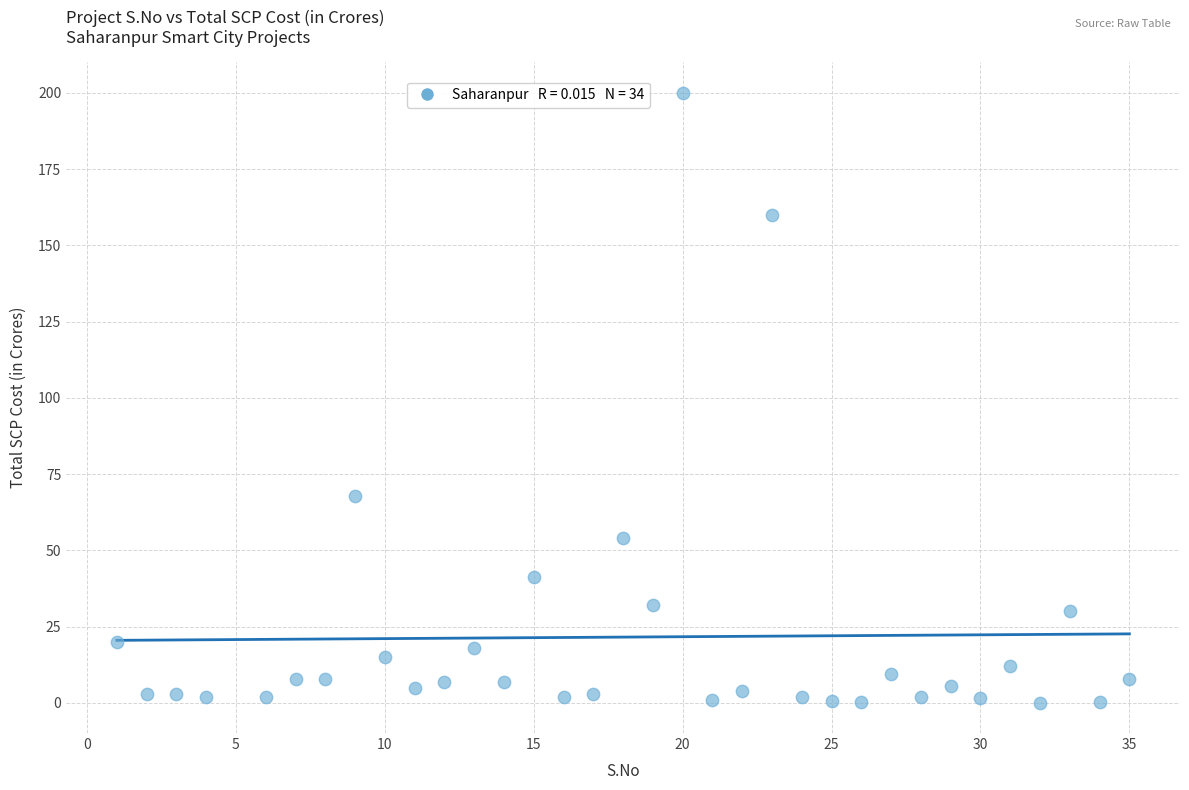

What Y value in the scatter plot is closest to 100?

68.0